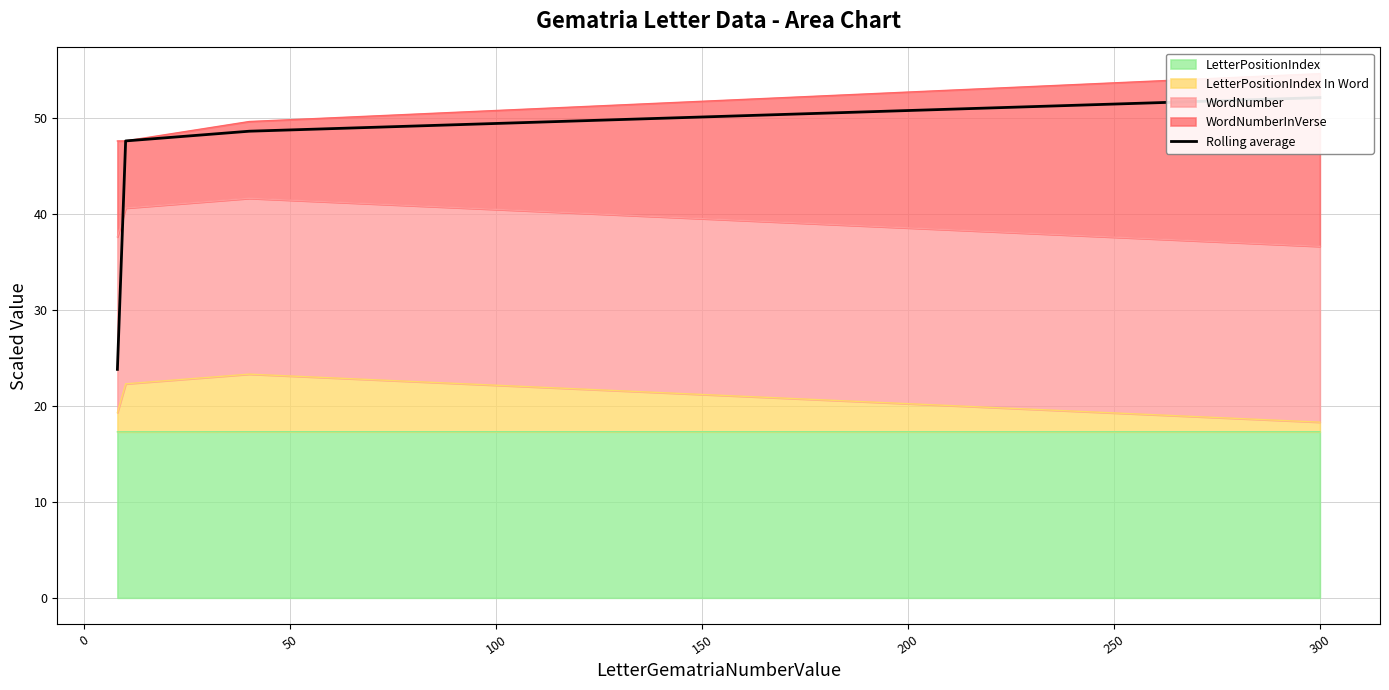

What is the difference between the maximum and minimum values?

28.3